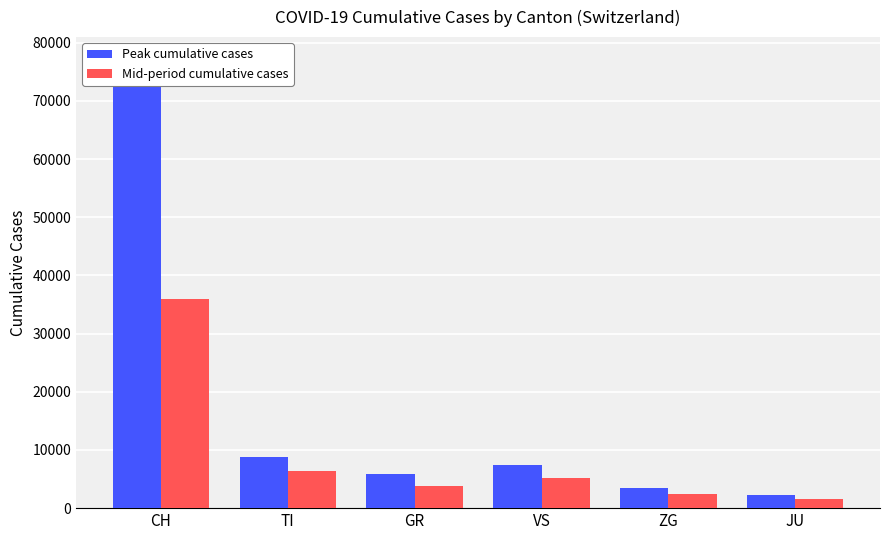

At how many categories does at least one series exceed 9069?

1